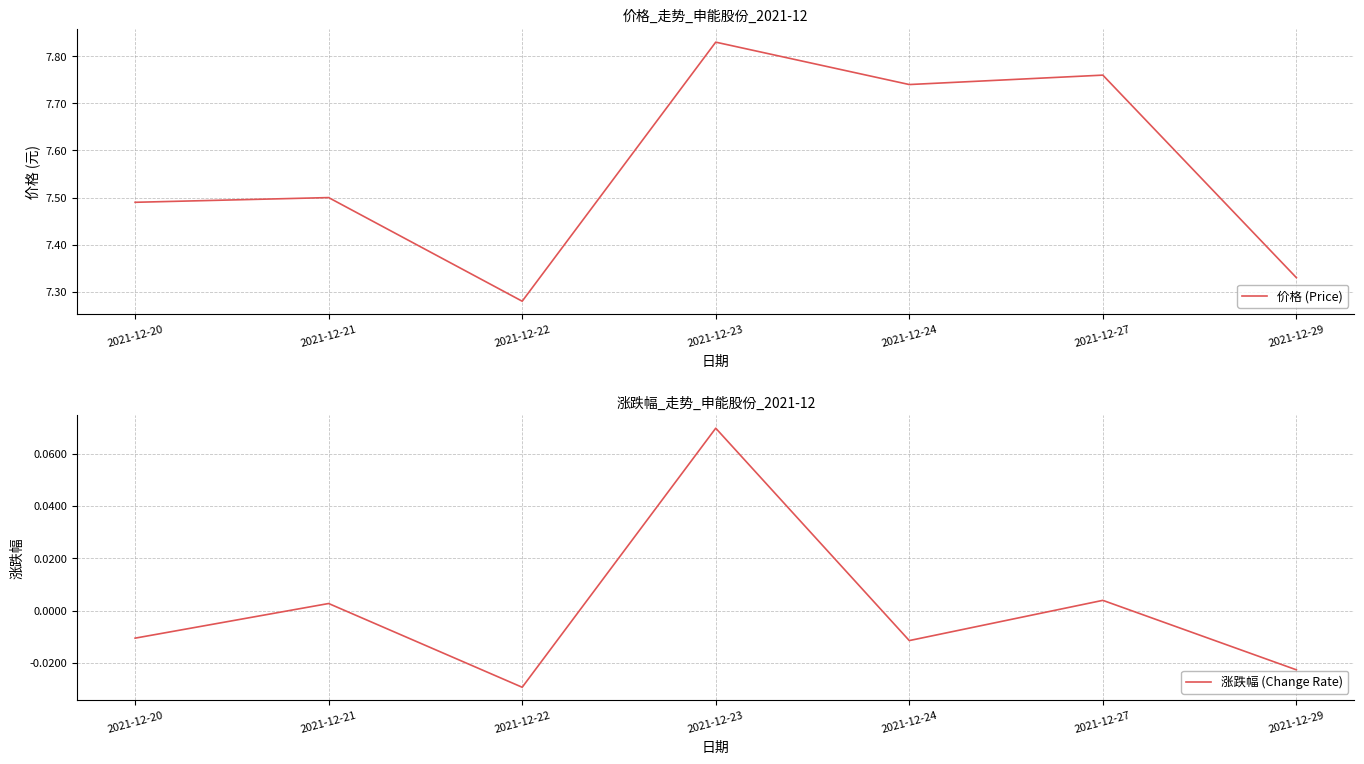

Count the number of data series in this chart.

2